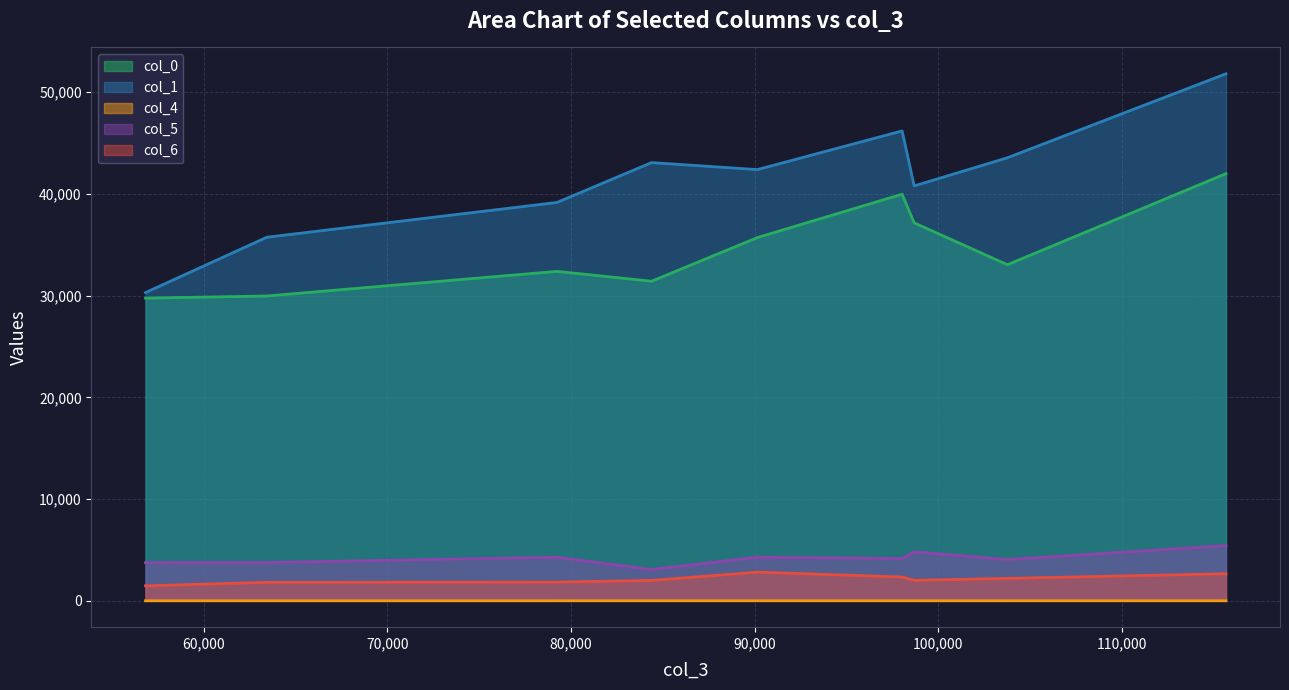

Count the number of categories in the chart.

9